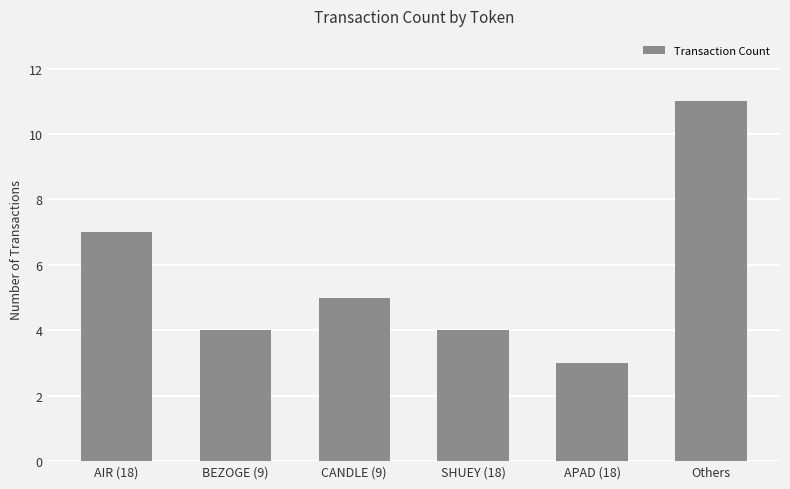

Count the values in the range 4 to 7.

4